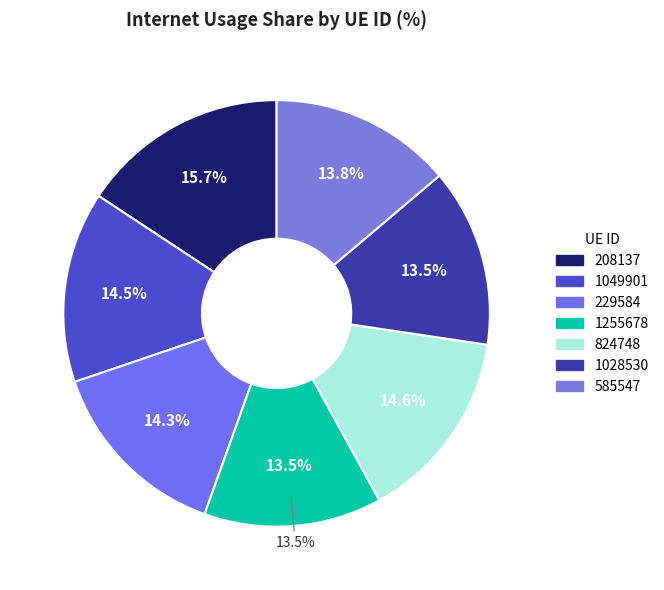

Which category has the biggest portion of the pie?

208137